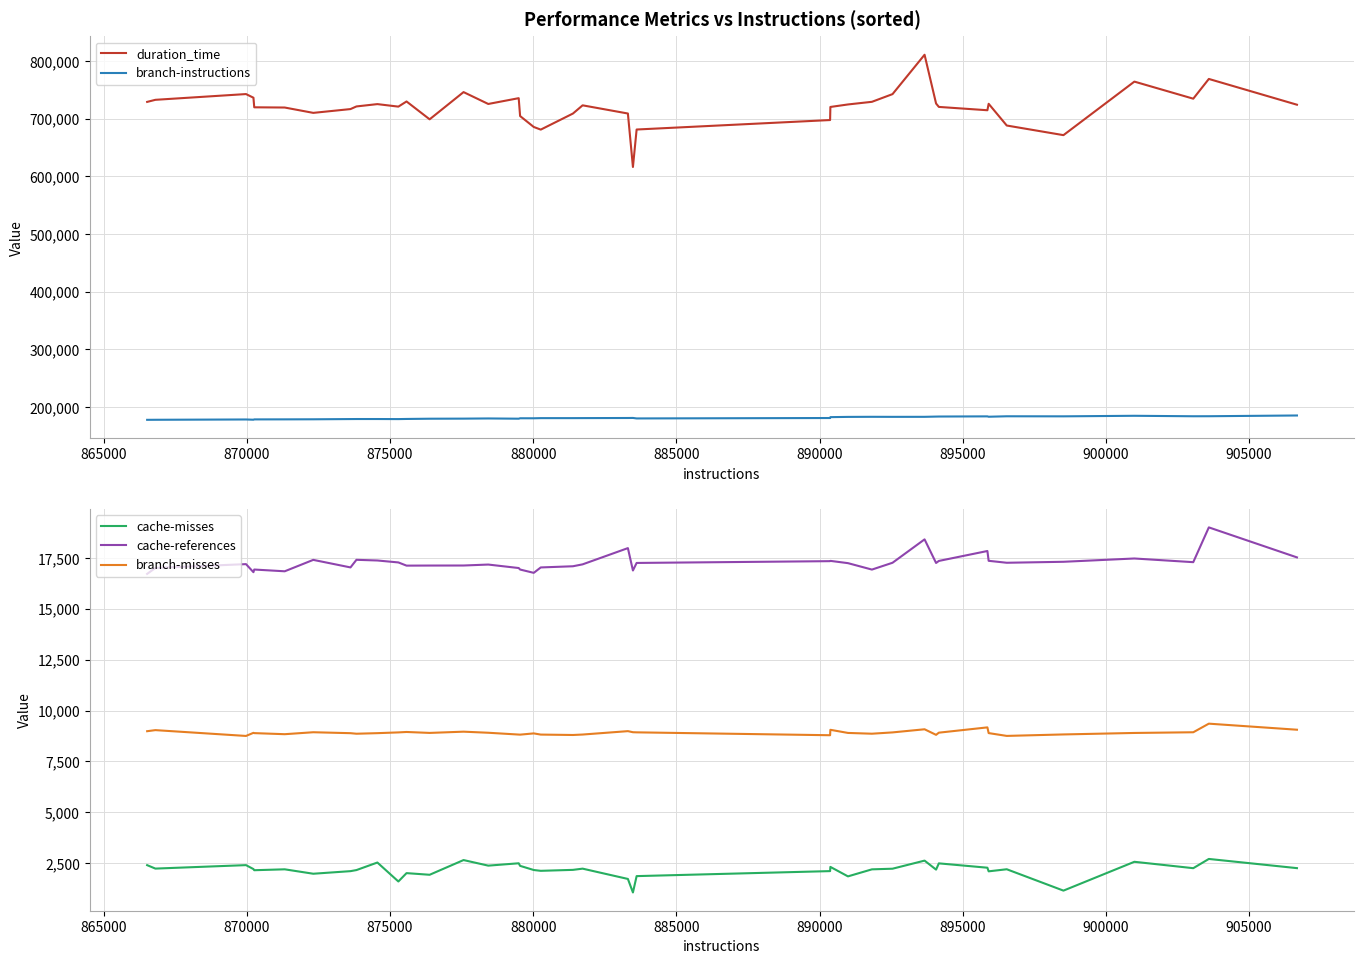

True or false: cache-misses and cache-references intersect in this chart.

False